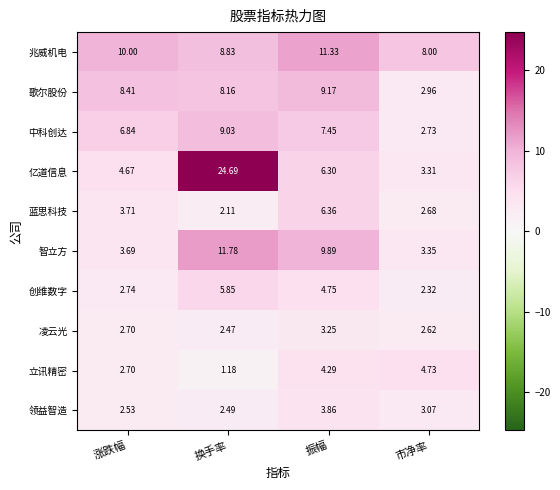

Rank the series by their maximum value, from lowest to highest.

凌云光, 领益智造, 立讯精密, 创维数字, 蓝思科技, 中科创达, 歌尔股份, 兆威机电, 智立方, 亿道信息